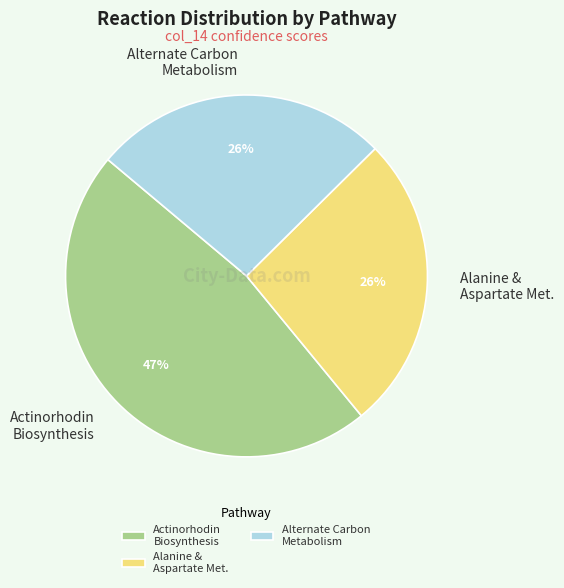

Between Actinorhodin Biosynthesis and Alternate Carbon Metabolism, which is larger?

Actinorhodin Biosynthesis